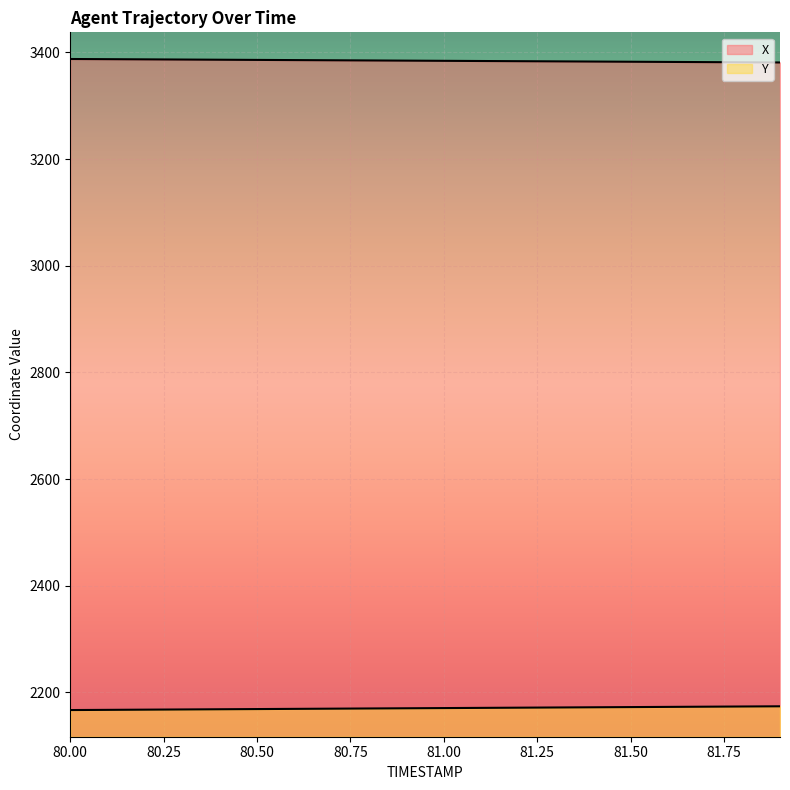

True or false: X has a value of 3385.6 at 80.6.

True